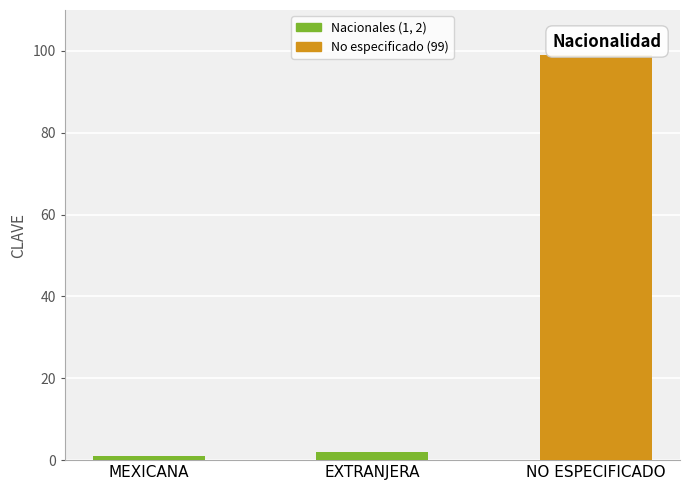

Are the bars horizontal?

No